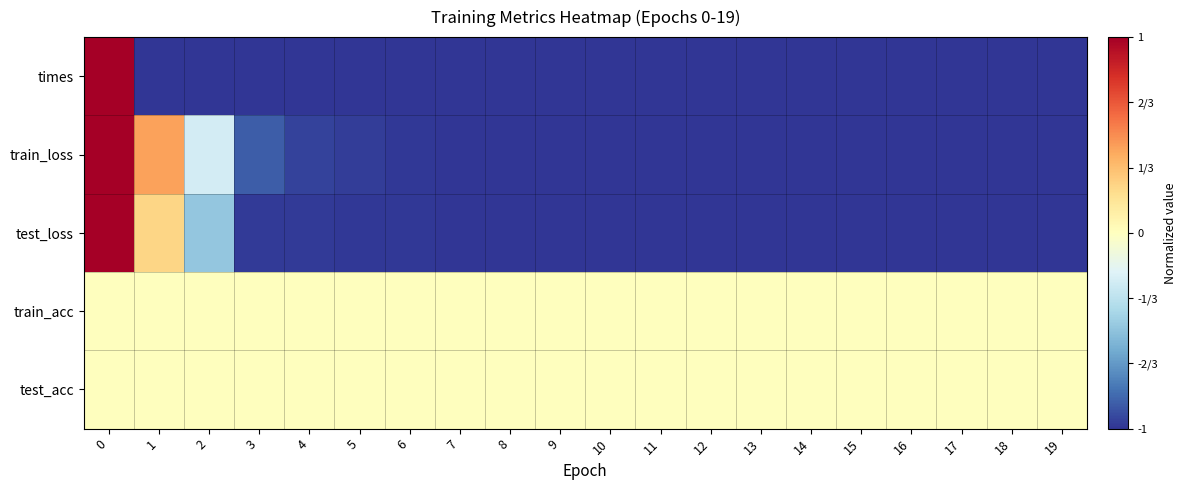

How many series are shown in this chart?

5